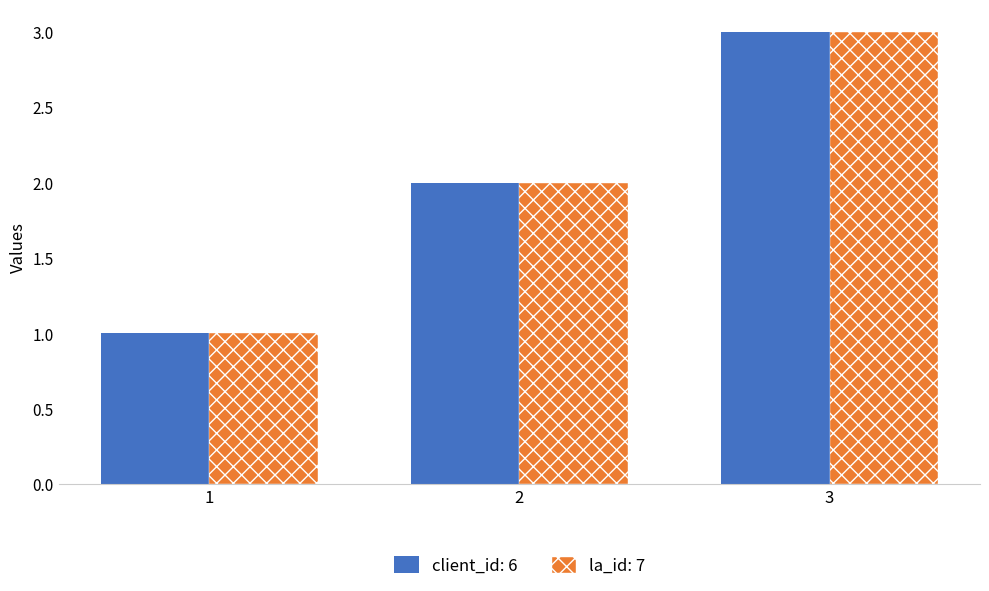

How many series are shown in this chart?

2